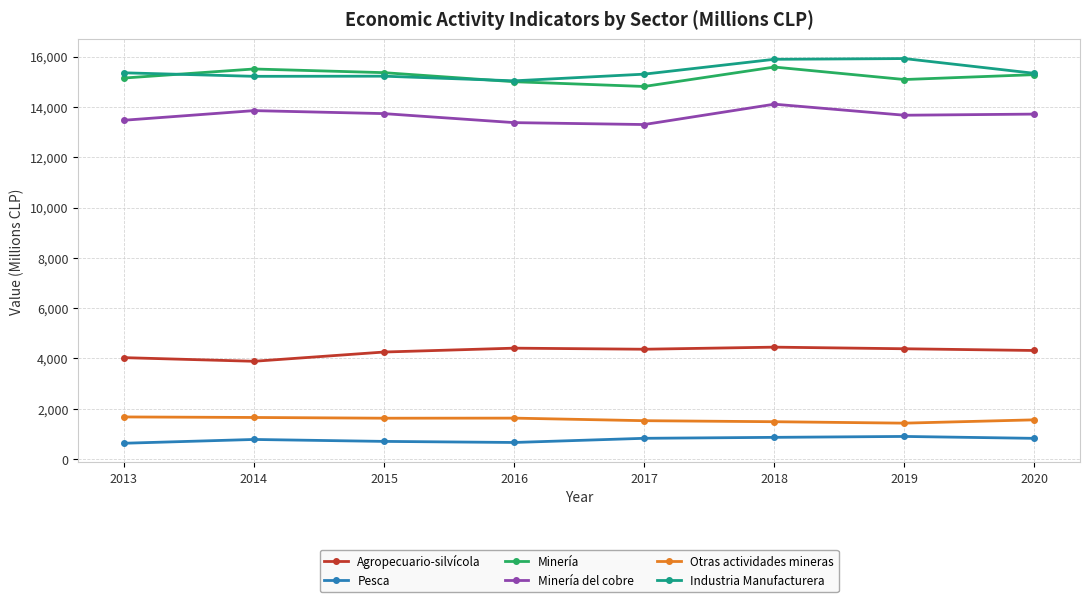

The Industria Manufacturera series shows 23343 at 2019. True or false?

False